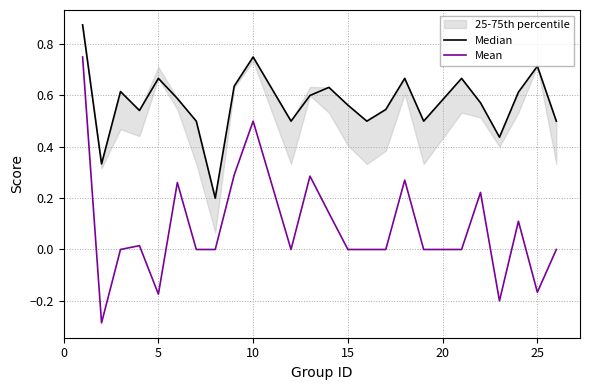

Does the chart display data point markers on the line(s)?

No